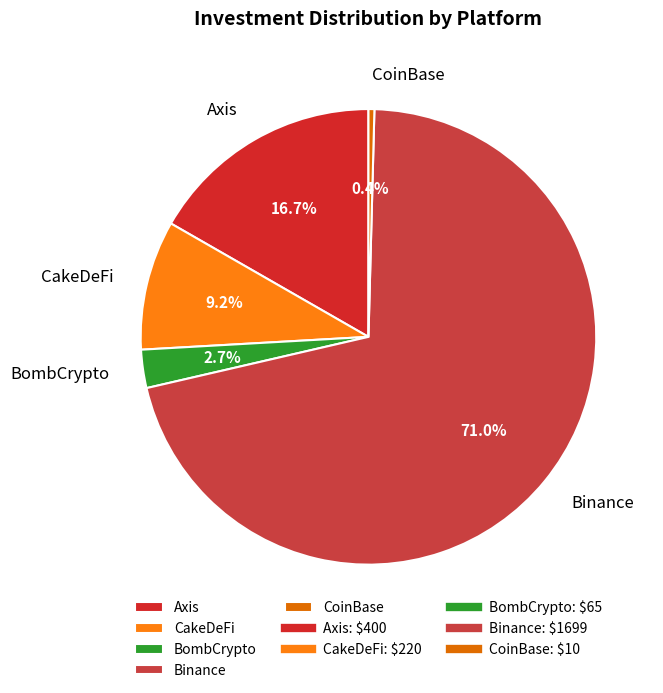

To the nearest percent, what is the difference between the CoinBase and Axis slice percentages?

16%